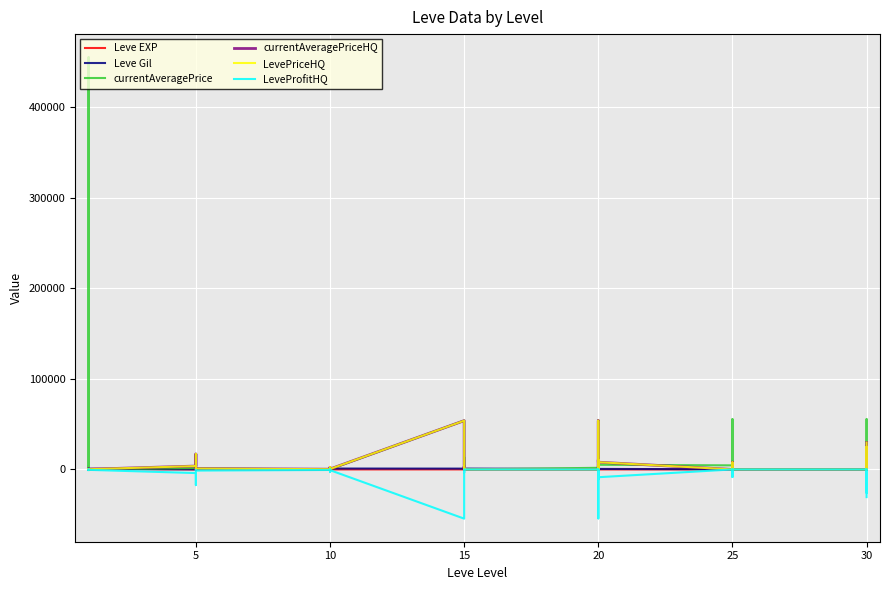

Between which two adjacent categories do currentAveragePrice and Leve Gil first intersect?

5 and 10